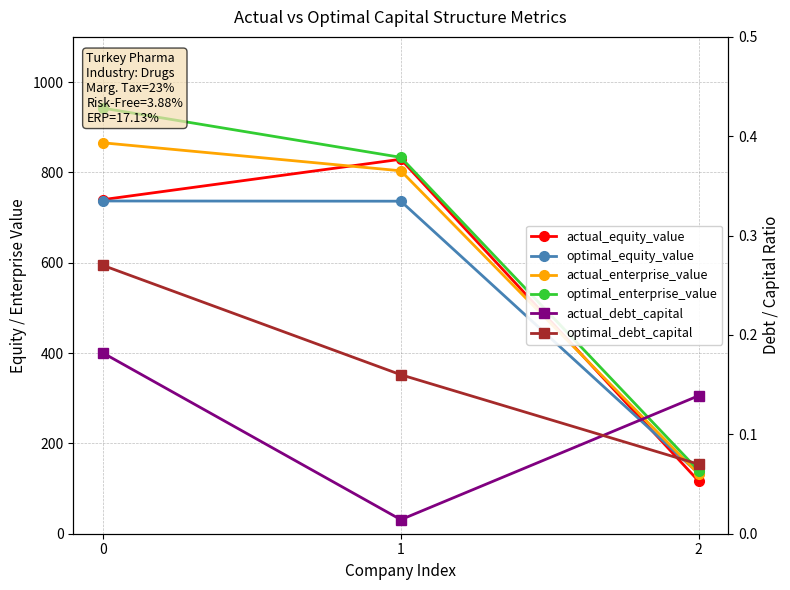

What is the sum of all optimal_debt_capital values?

0.5